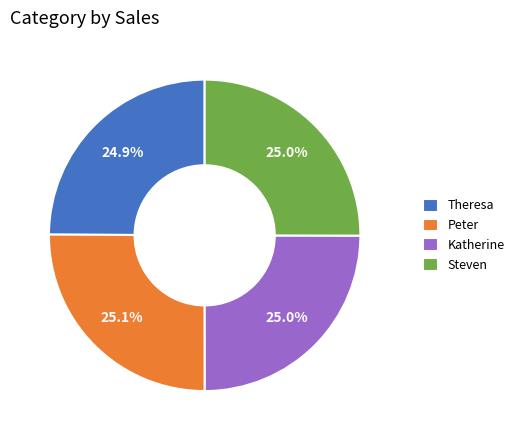

Does any single category account for the majority?

No